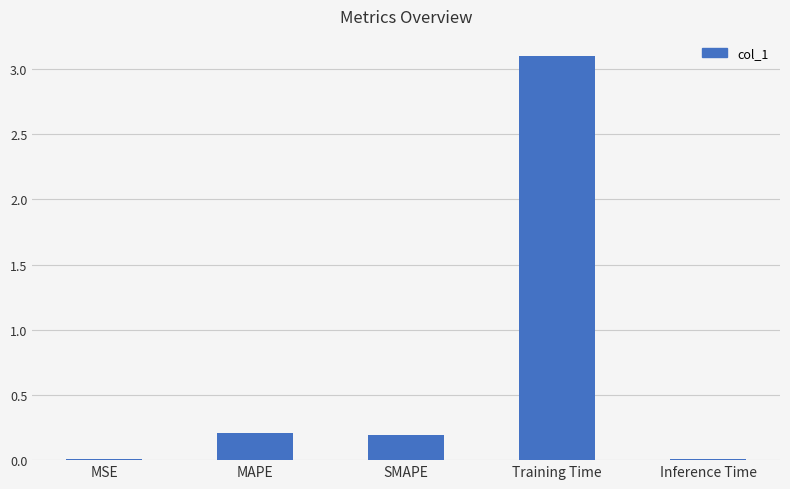

What is the approximate value at Training Time?

3.1